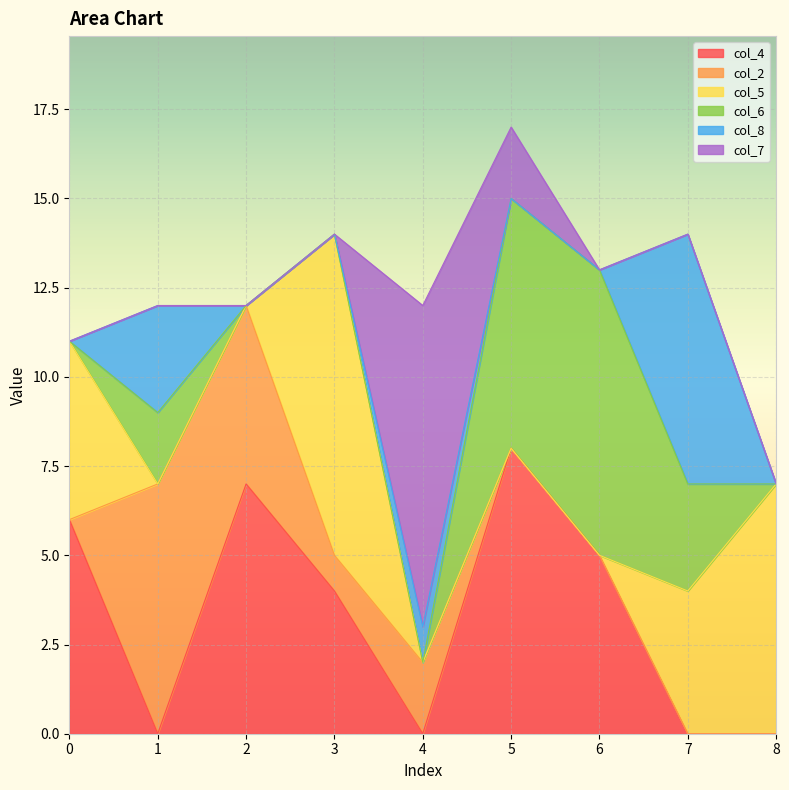

What is the difference between the second highest and minimum values in the col_4 series?

7